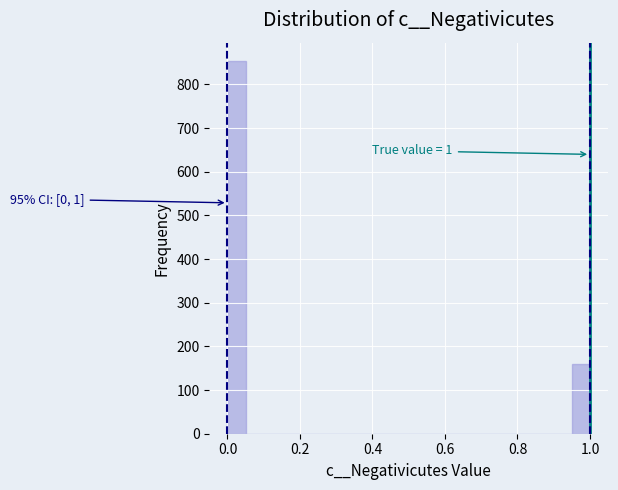

Around what value on the x-axis is the tallest bar? Give the approximate position of its centre, as read against the axis.

0.02